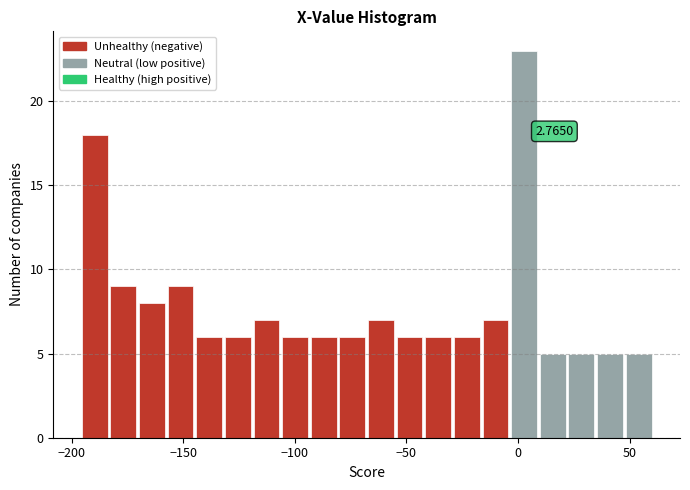

Around what value on the x-axis is the tallest bar? Give the approximate position of its centre, as read against the axis.

5